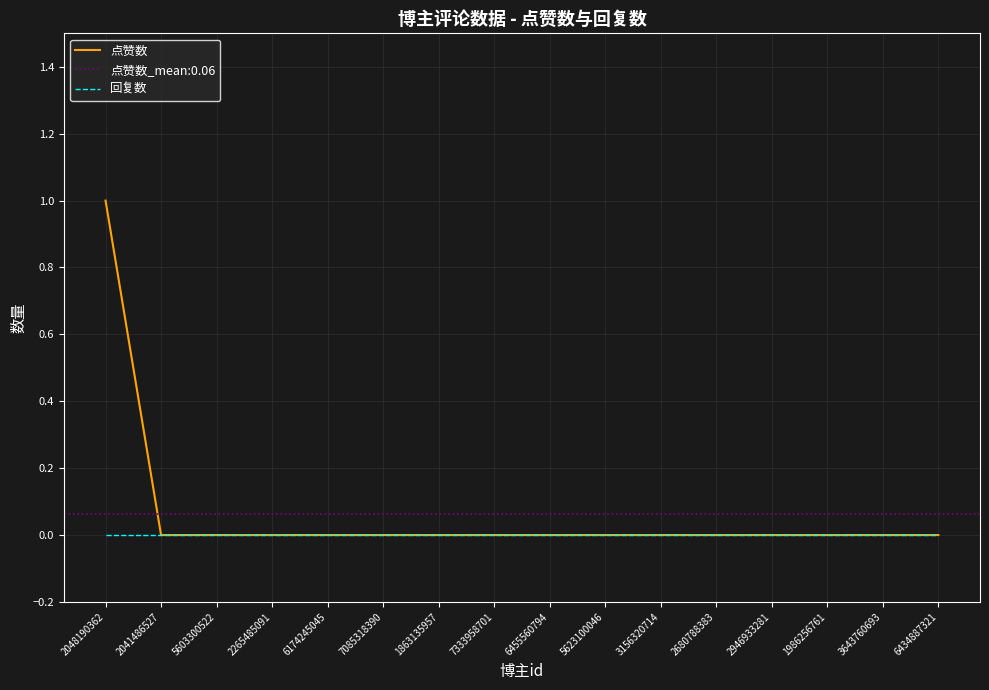

Reading left to right, what are all the values shown in this chart?

点赞数: 1	0	0	0	0	0	0	0	0	0	0	0	0	0	0	0
回复数: 0	0	0	0	0	0	0	0	0	0	0	0	0	0	0	0